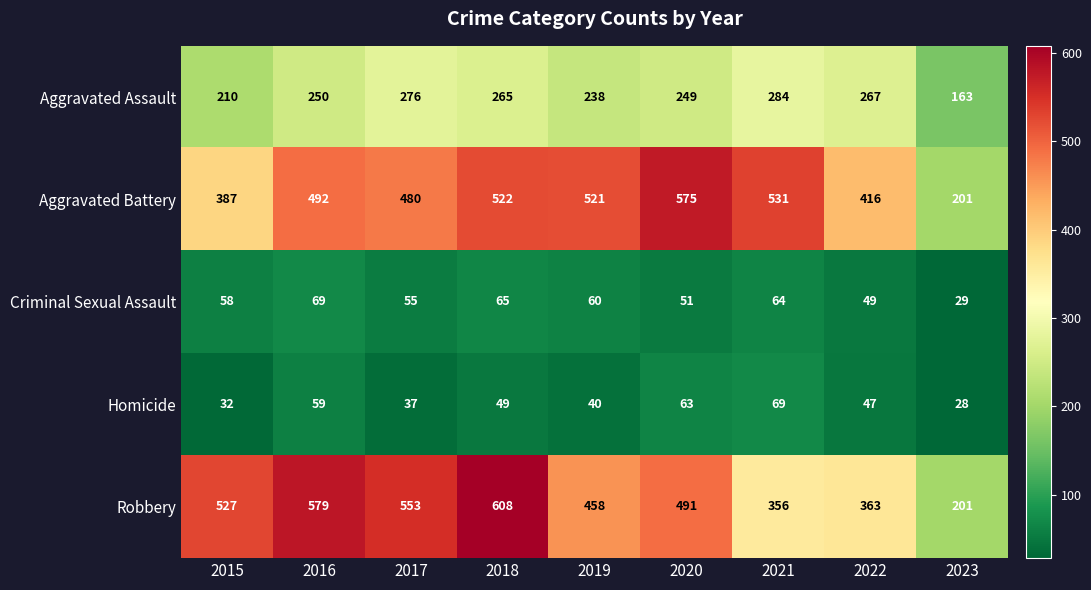

What is the total value across all series at 2015?

1214